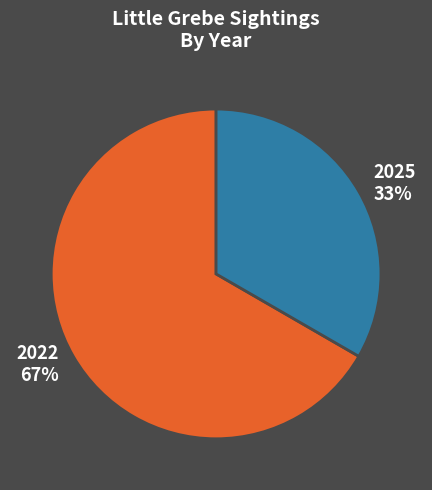

The 2025 slice represents 33% of the pie. True or false?

True